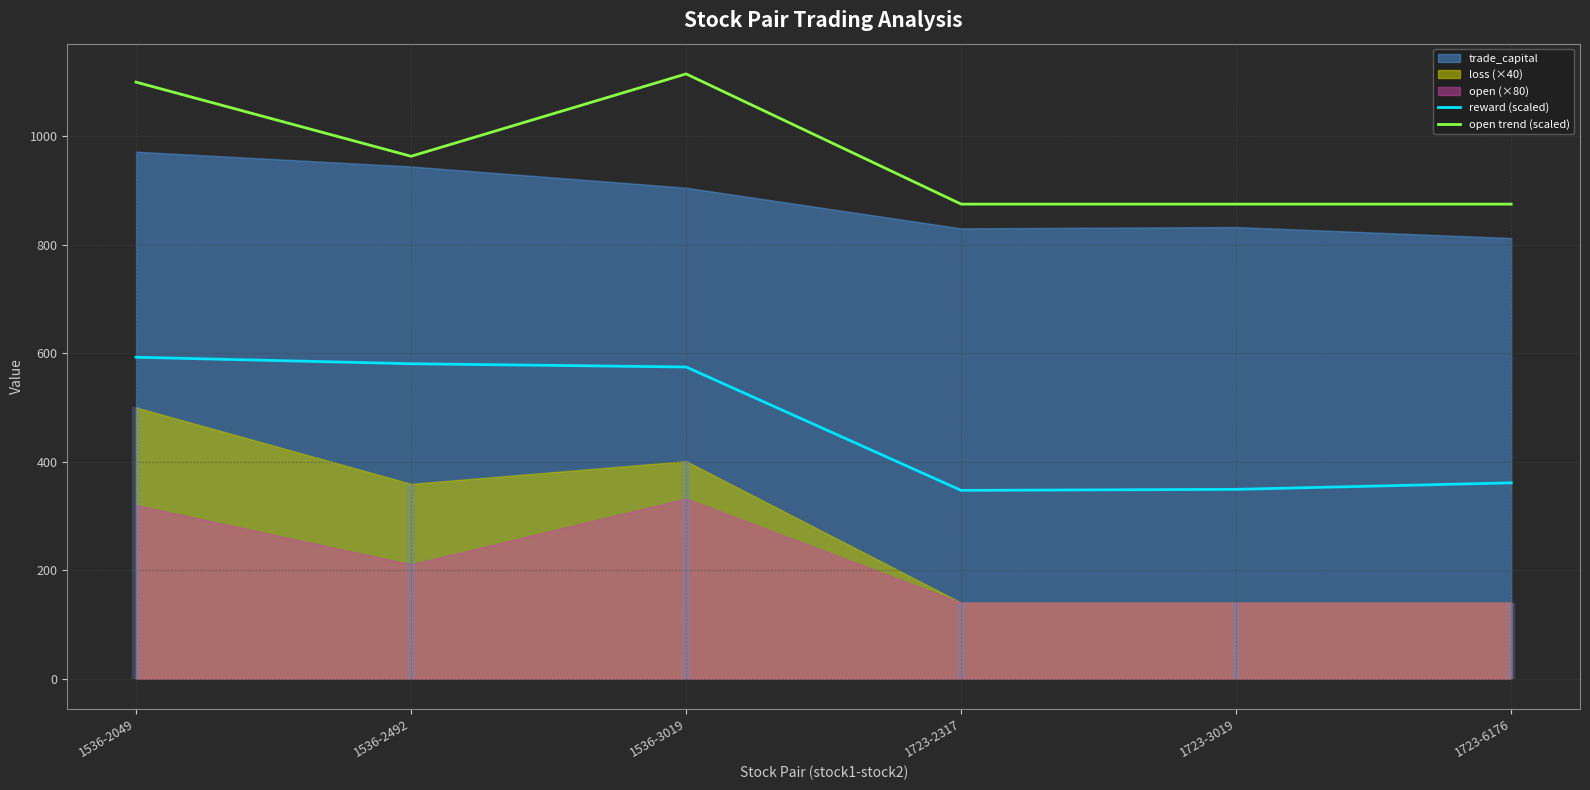

Reading right to left, extract all data points from this chart.

reward (scaled): 1723-6176=360.9	1723-3019=348.9	1723-2317=347.0	1536-3019=574.6	1536-2492=580.6	1536-2049=592.6
open trend (scaled): 1723-6176=875.0	1723-3019=875.0	1723-2317=875.0	1536-3019=1115.2	1536-2492=963.3	1536-2049=1100.0